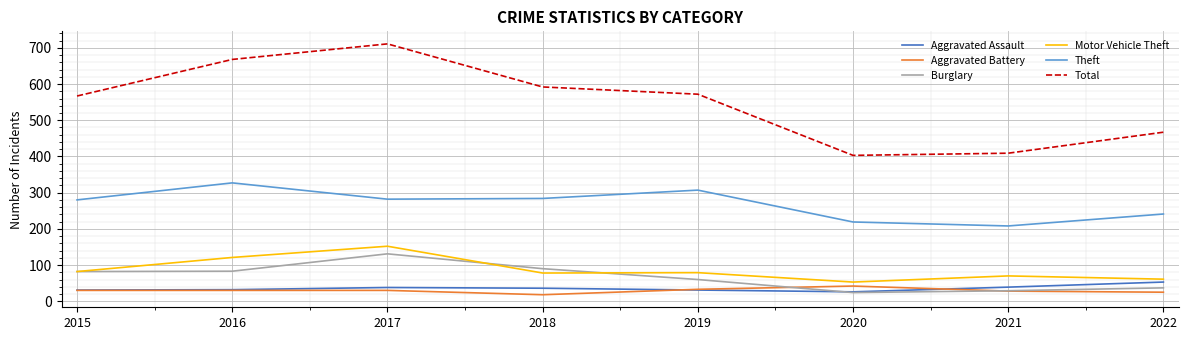

What is the greatest value displayed?

711